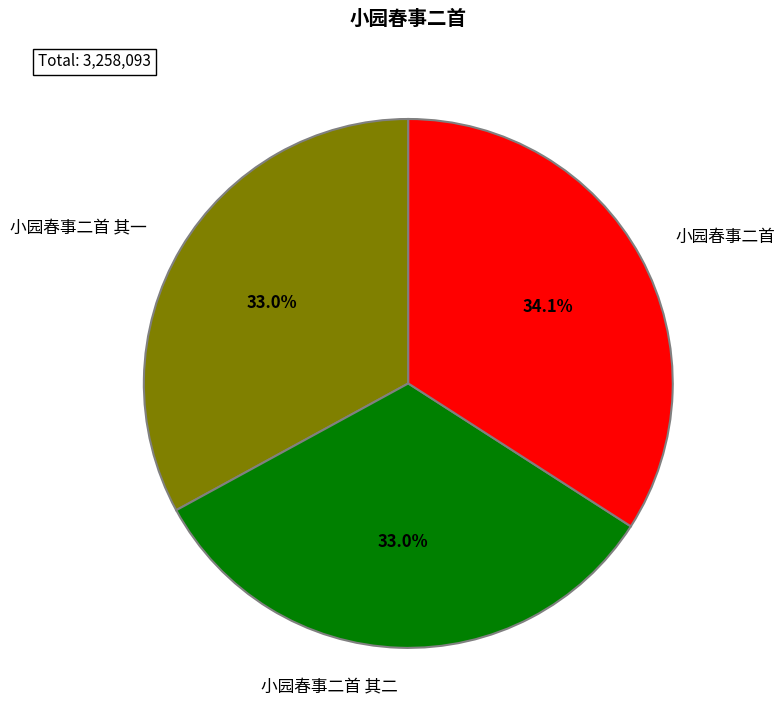

Combined, what portion of the pie is 小园春事二首 其二 and 小园春事二首?

67.0%